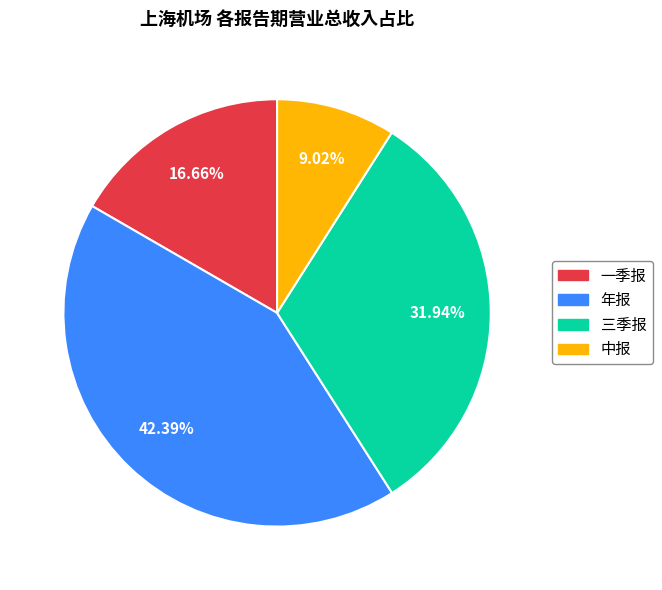

Rank the categories by value from highest to lowest.

年报, 三季报, 一季报, 中报